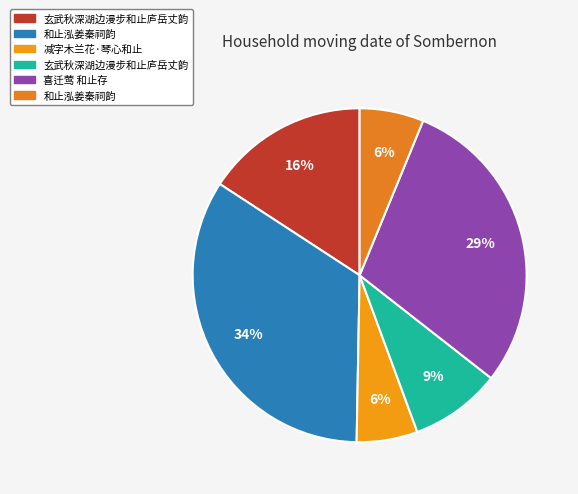

How many segments does this pie chart have?

6